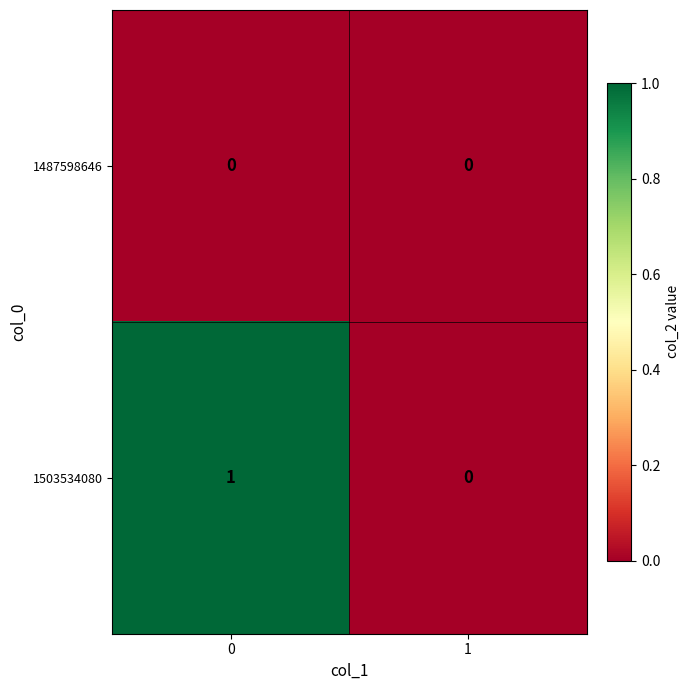

Between 0 and 1, which series saw the biggest shift?

1503534080